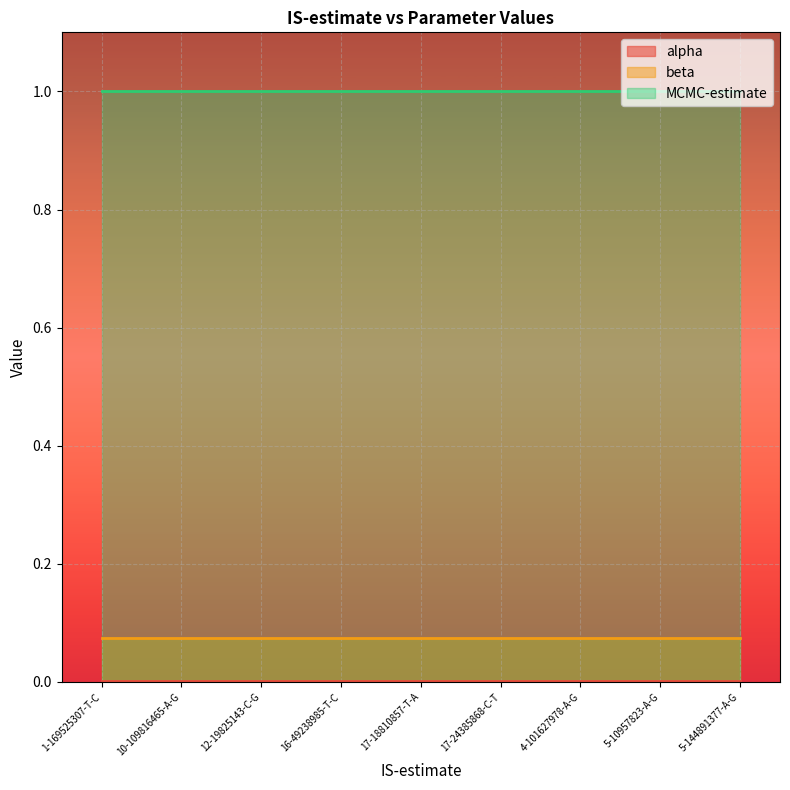

True or false: alpha has more than 2 points higher than both neighbors.

False